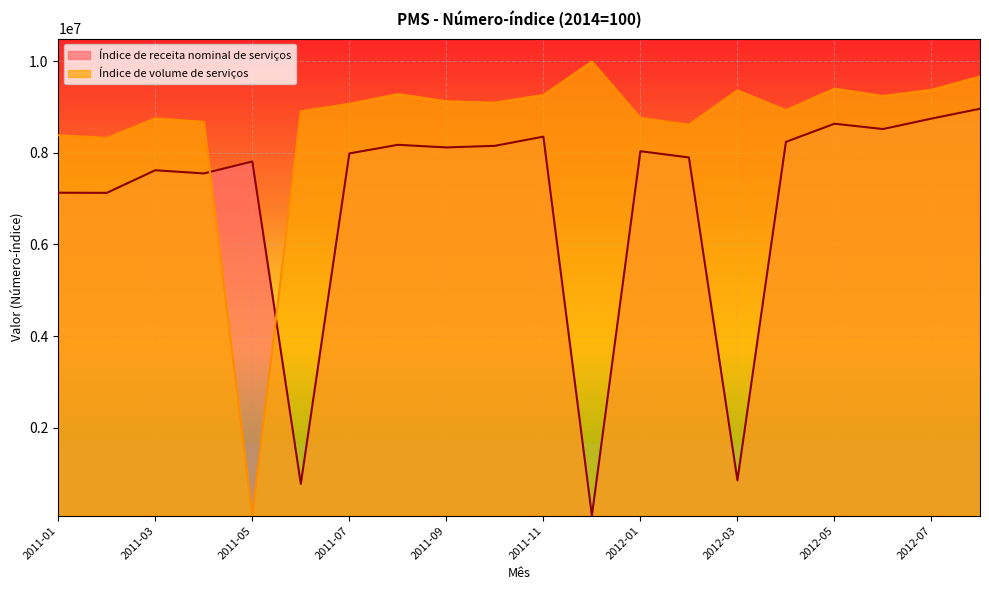

At which category does Índice de receita nominal de serviços reach its first local valley?

2011-02